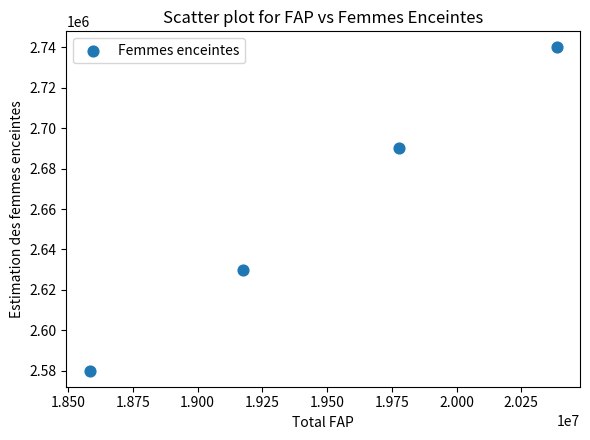

What is the range of Y values (max minus min)?

160000